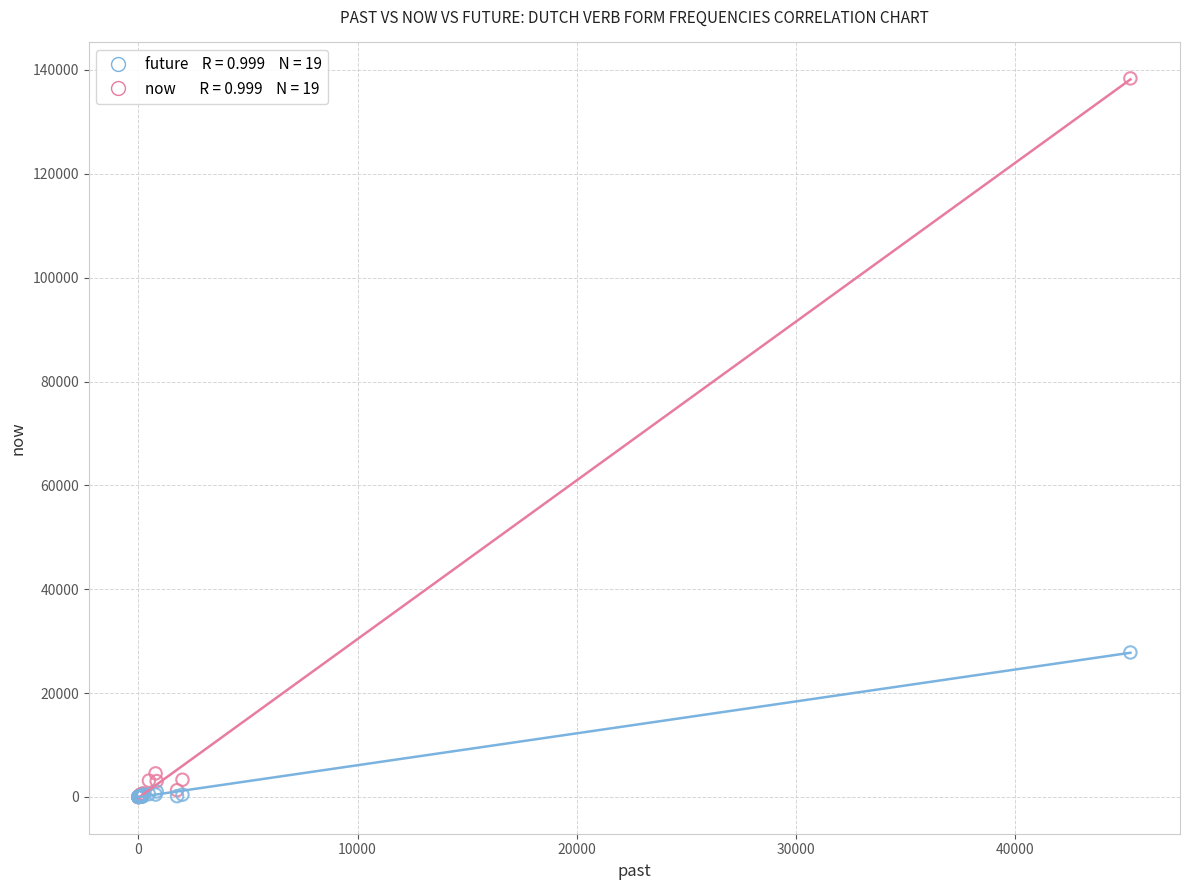

Across all series, what Y value is closest to 69189?

27822